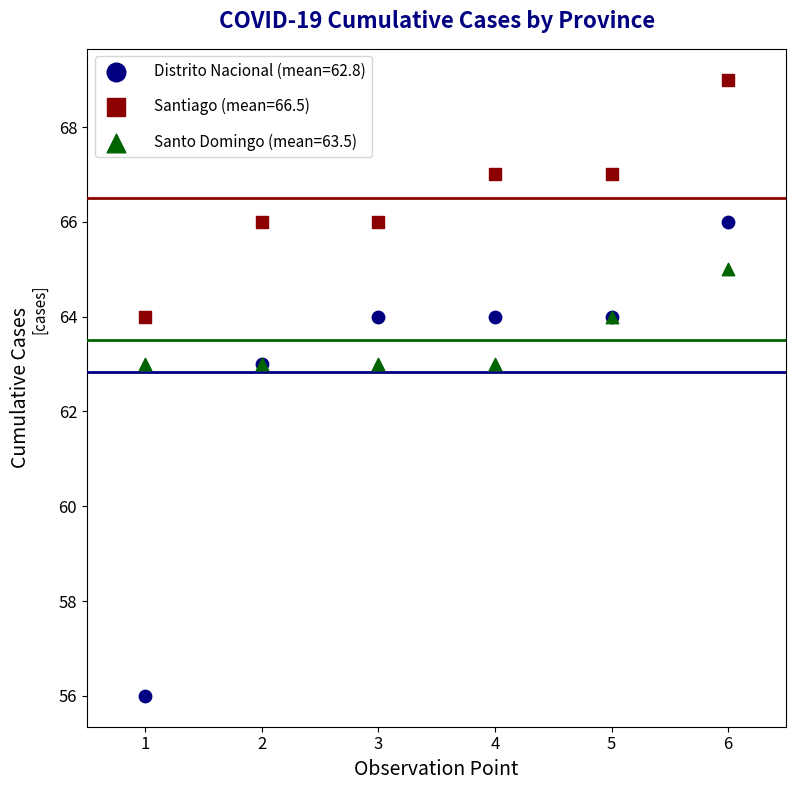

Which series has the largest Y range (max minus min)?

Distrito Nacional (mean=62.8)